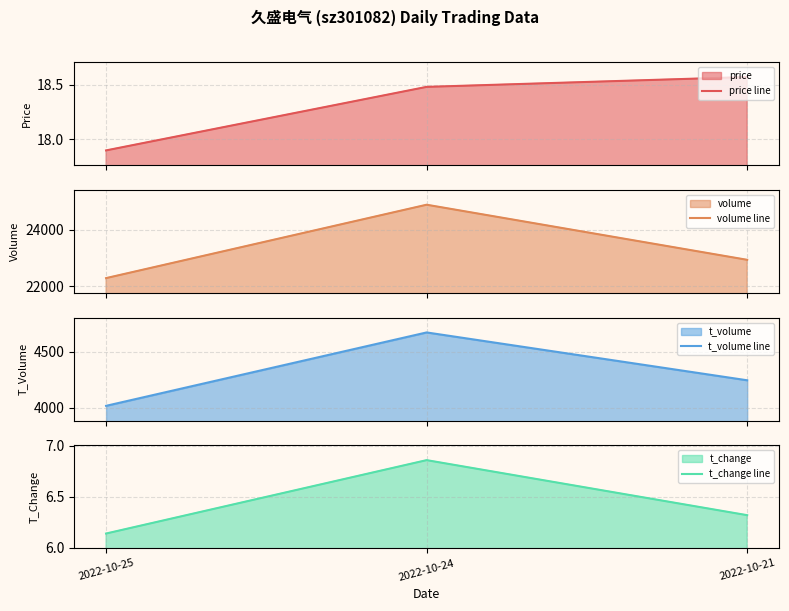

How many data points does each series have?

3